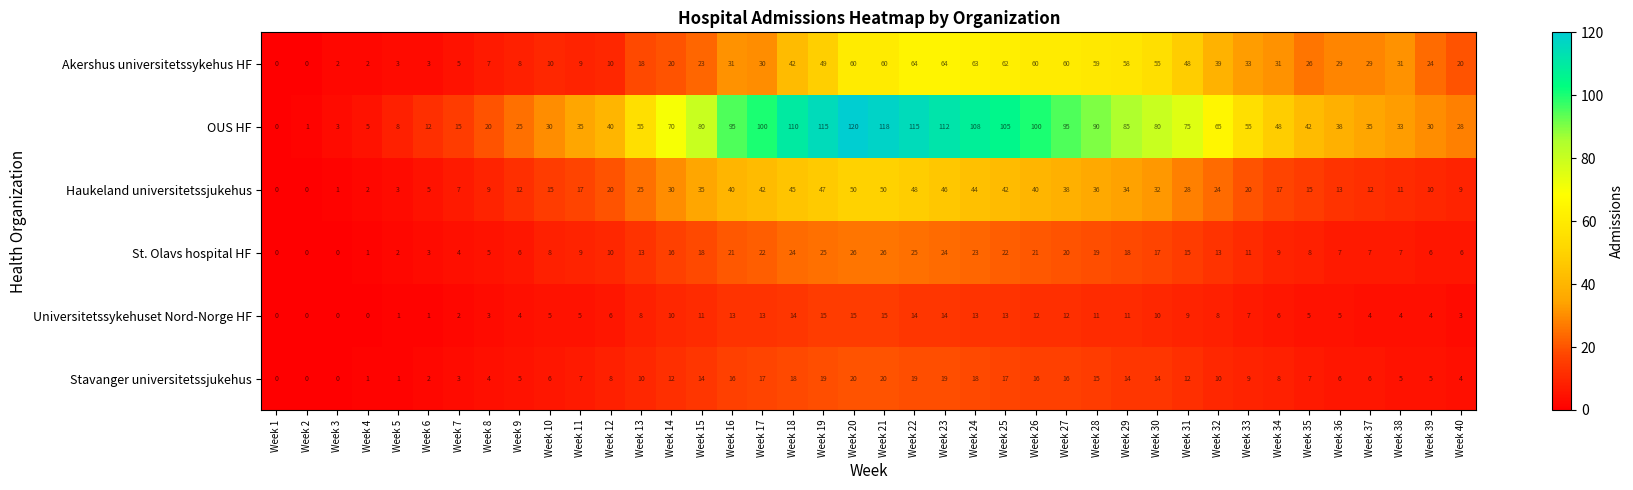

List the series in order of their peak value, highest first.

OUS HF, Akershus universitetssykehus HF, Haukeland universitetssjukehus, St. Olavs hospital HF, Stavanger universitetssjukehus, Universitetssykehuset Nord-Norge HF